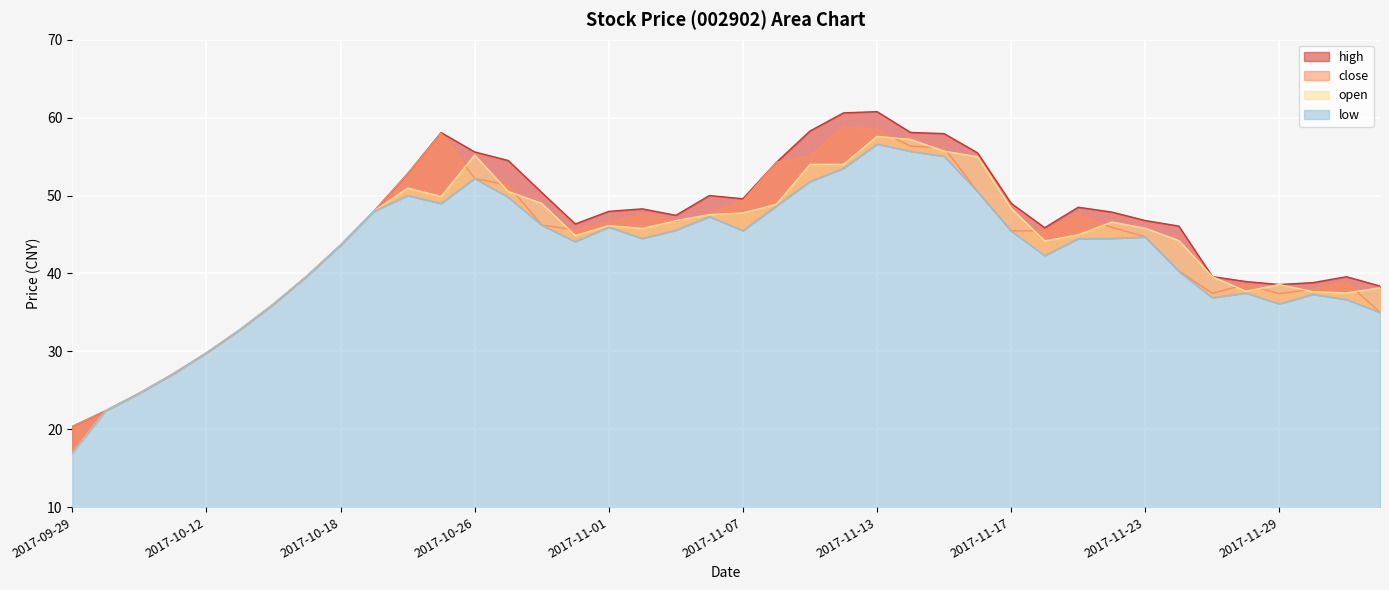

At which label does close reach its minimum?

2017-09-29